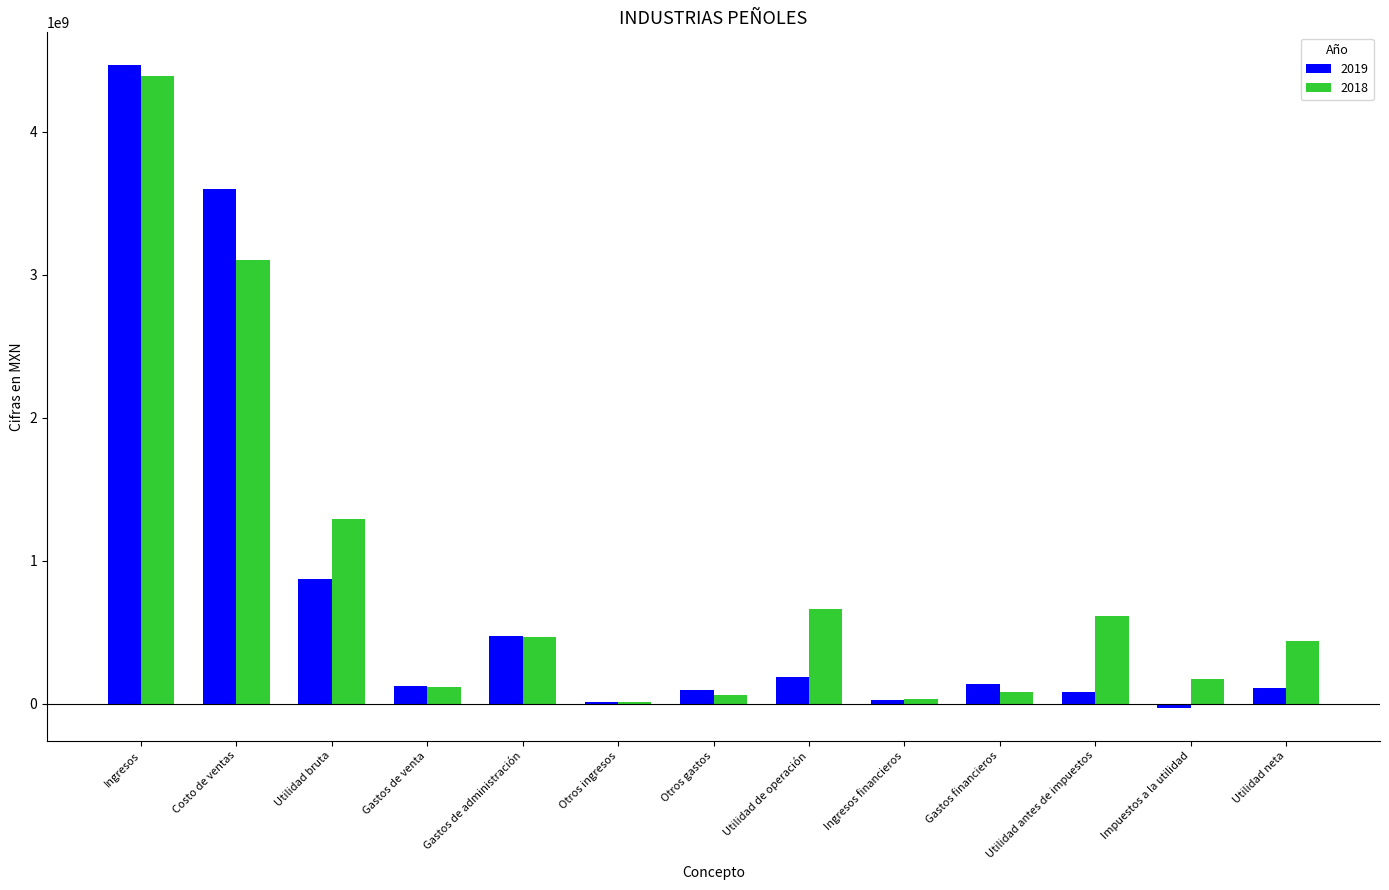

Is it true that 2019 equals 473909000 at Gastos de administración?

True